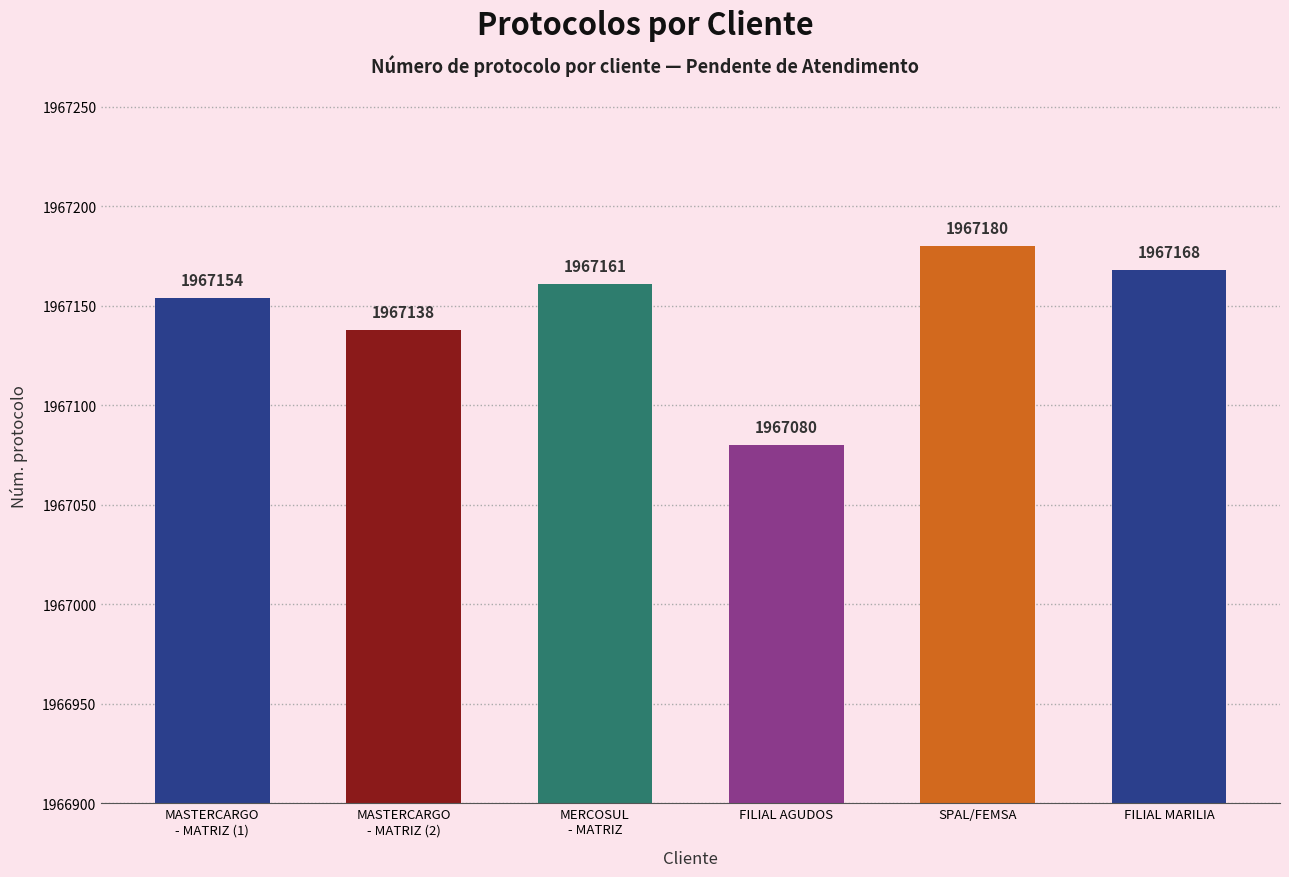

How many bars are there in total?

6